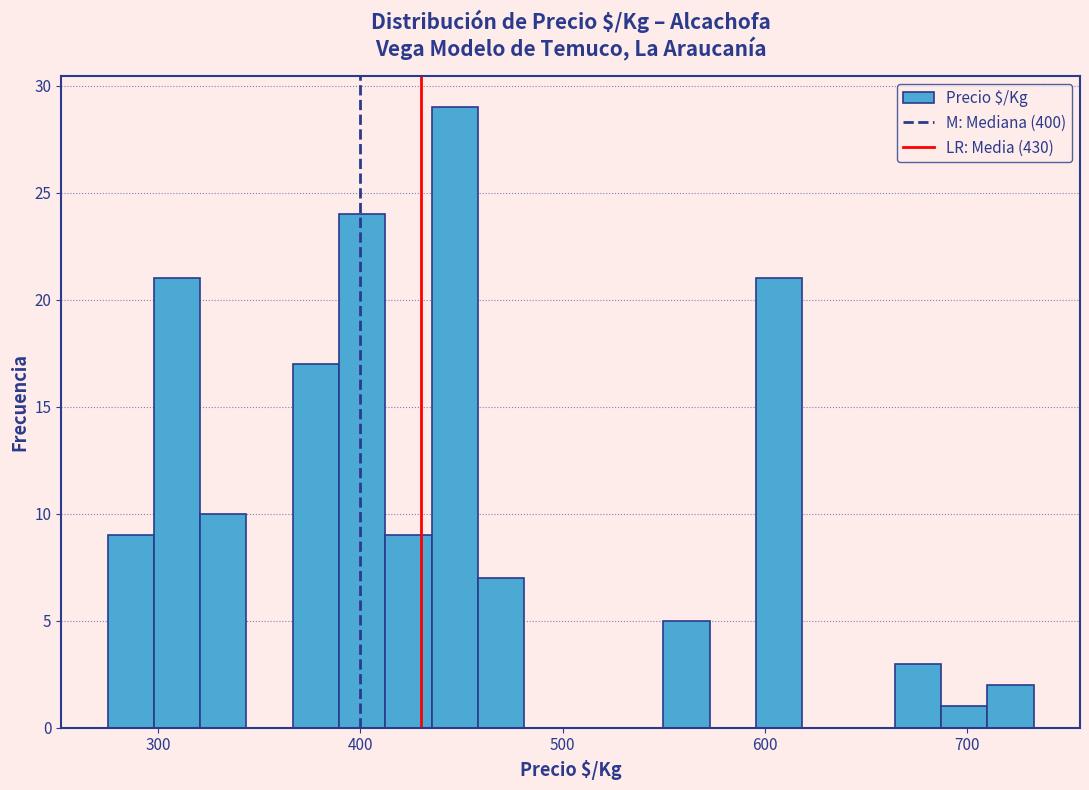

Read against the x-axis, roughly where is the centre of the tallest bar?

450